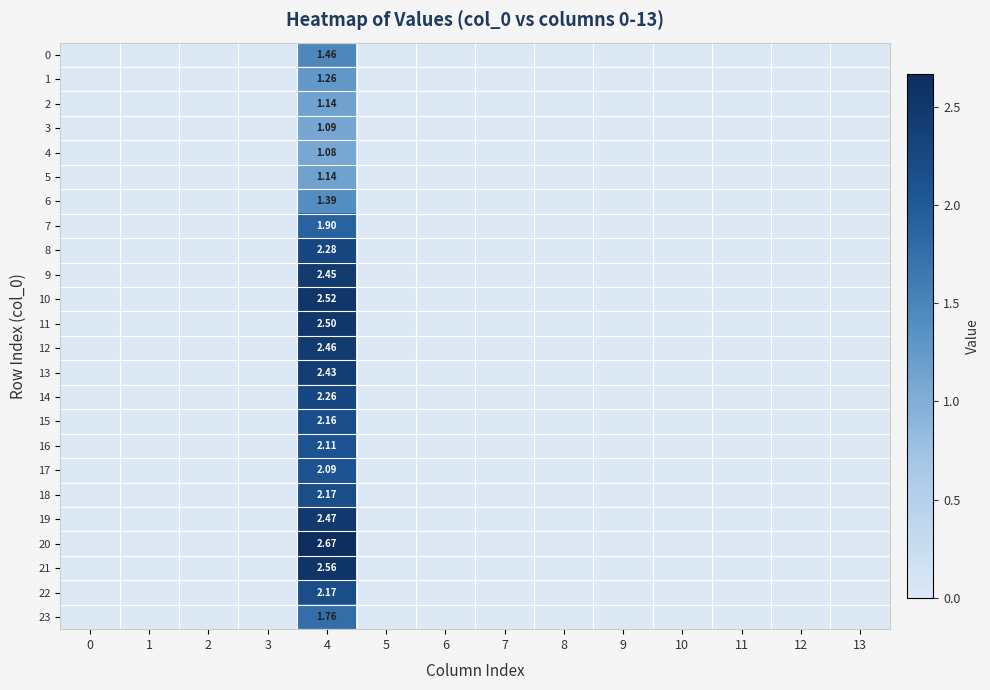

The value of 8 at 5 is 0.0. True or false?

True